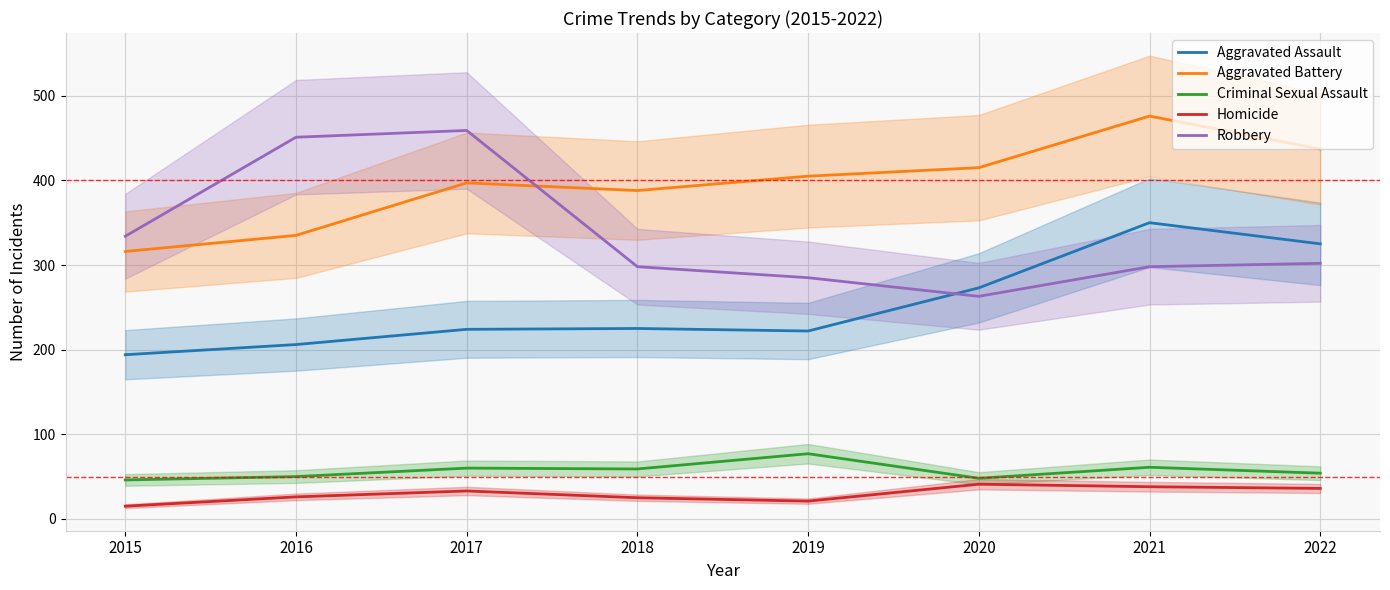

At which category does the chart reach its minimum across all series?

2015